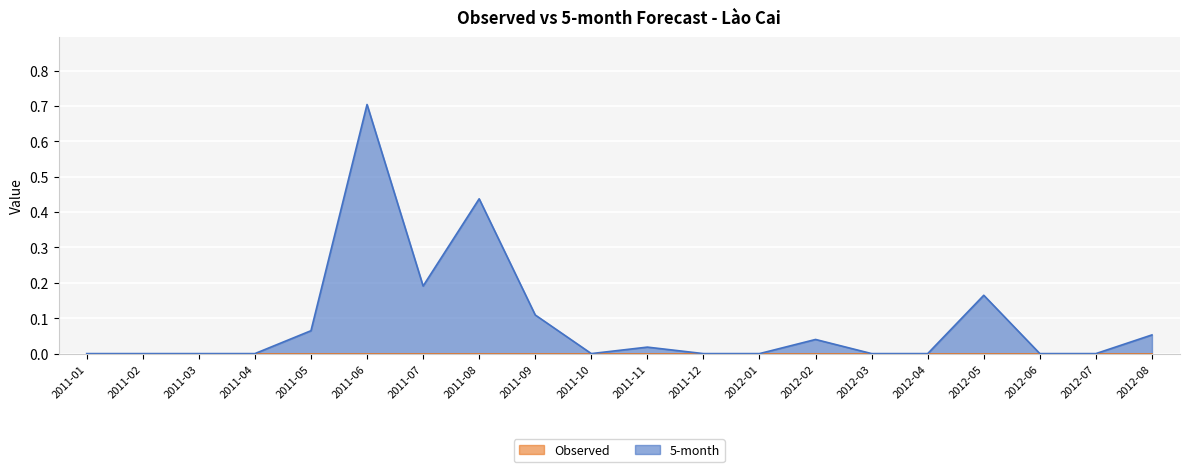

Which label corresponds to the largest value in the chart?

2011-06